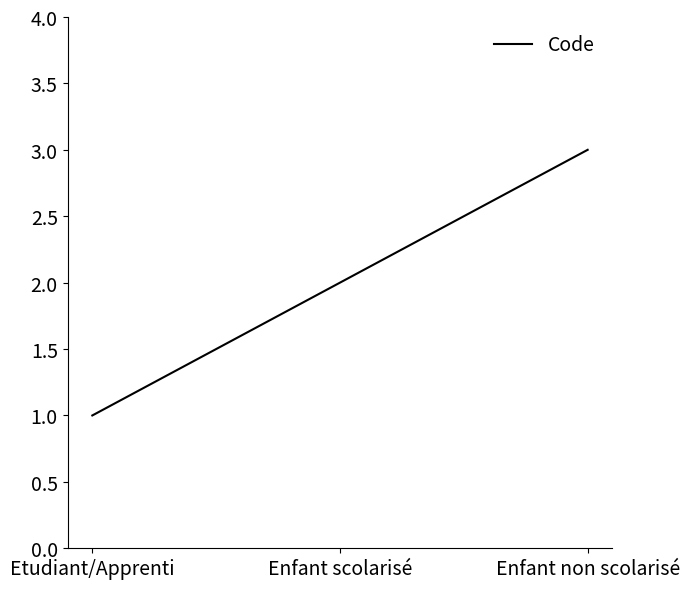

What is the average value?

2